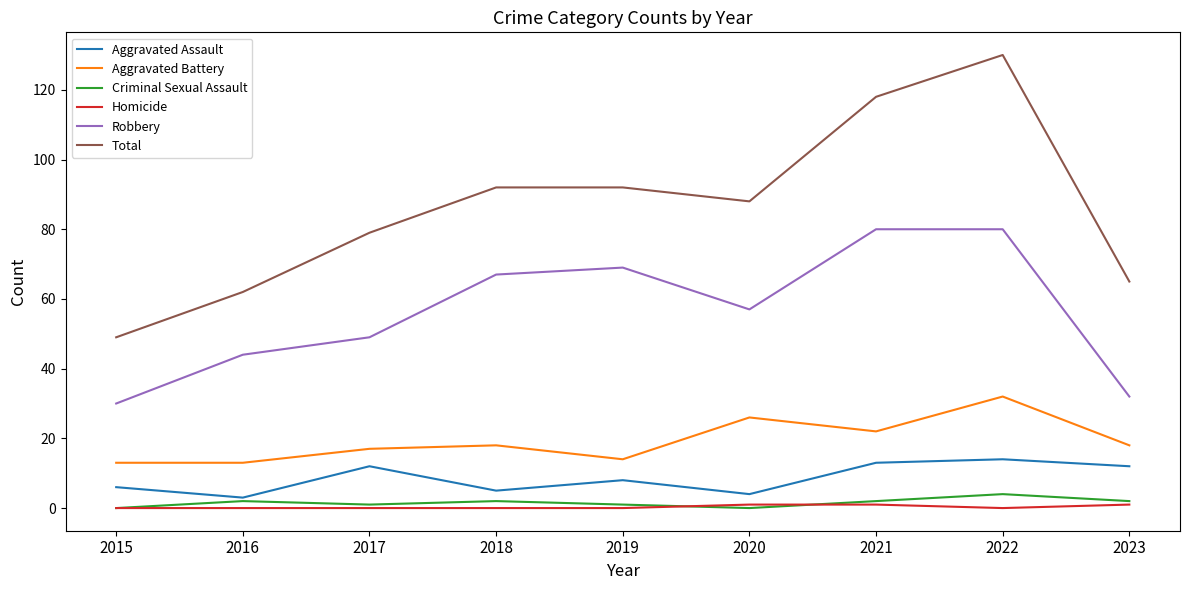

Which series has the largest total across all categories?

Total